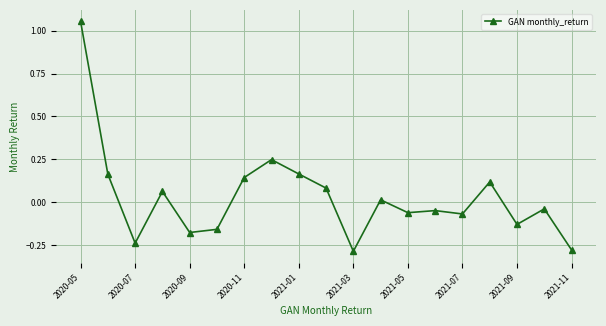

True or false: the data has more than 2 interior local peaks.

True